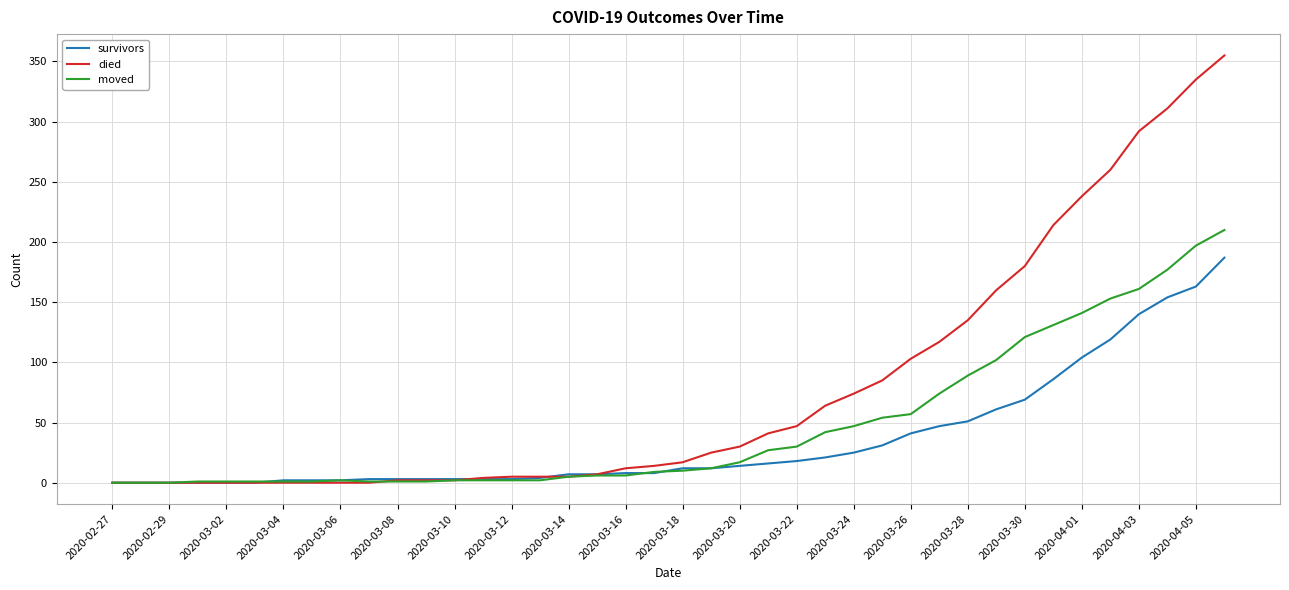

Which series has the largest range (max minus min)?

died